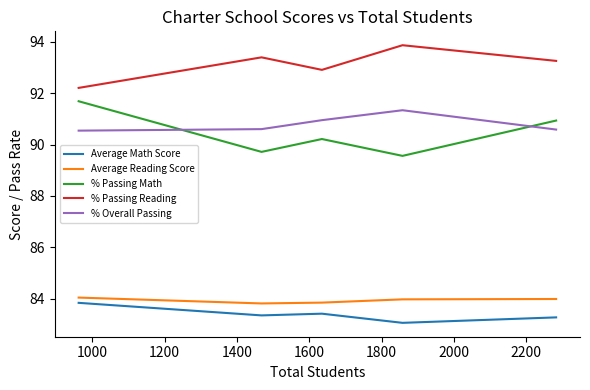

What is the greatest value displayed?

93.9